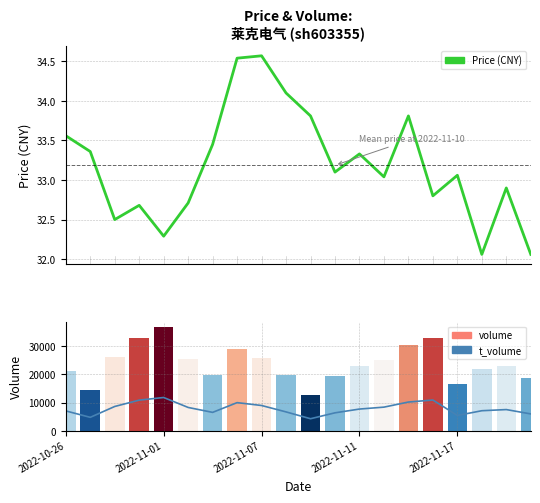

Which series has the widest spread of values?

volume